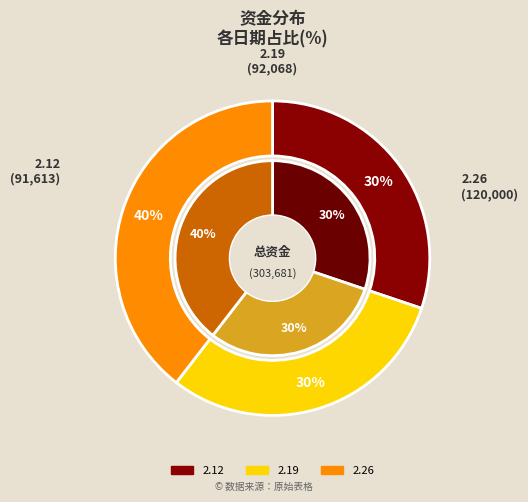

Is 2.26 the majority of the pie?

No